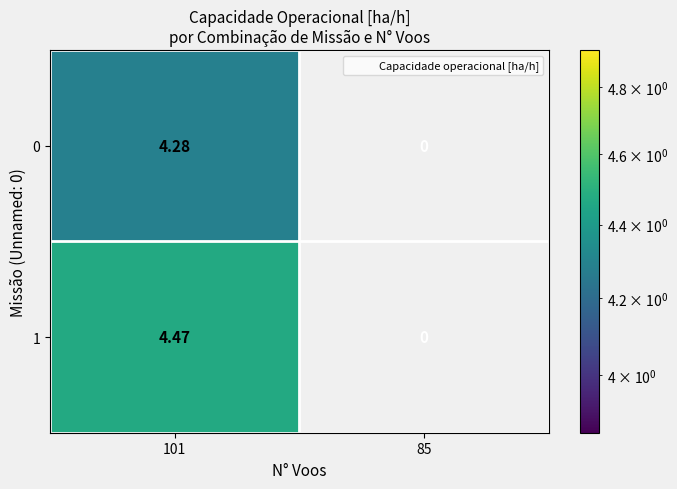

Count the number of categories in the chart.

2